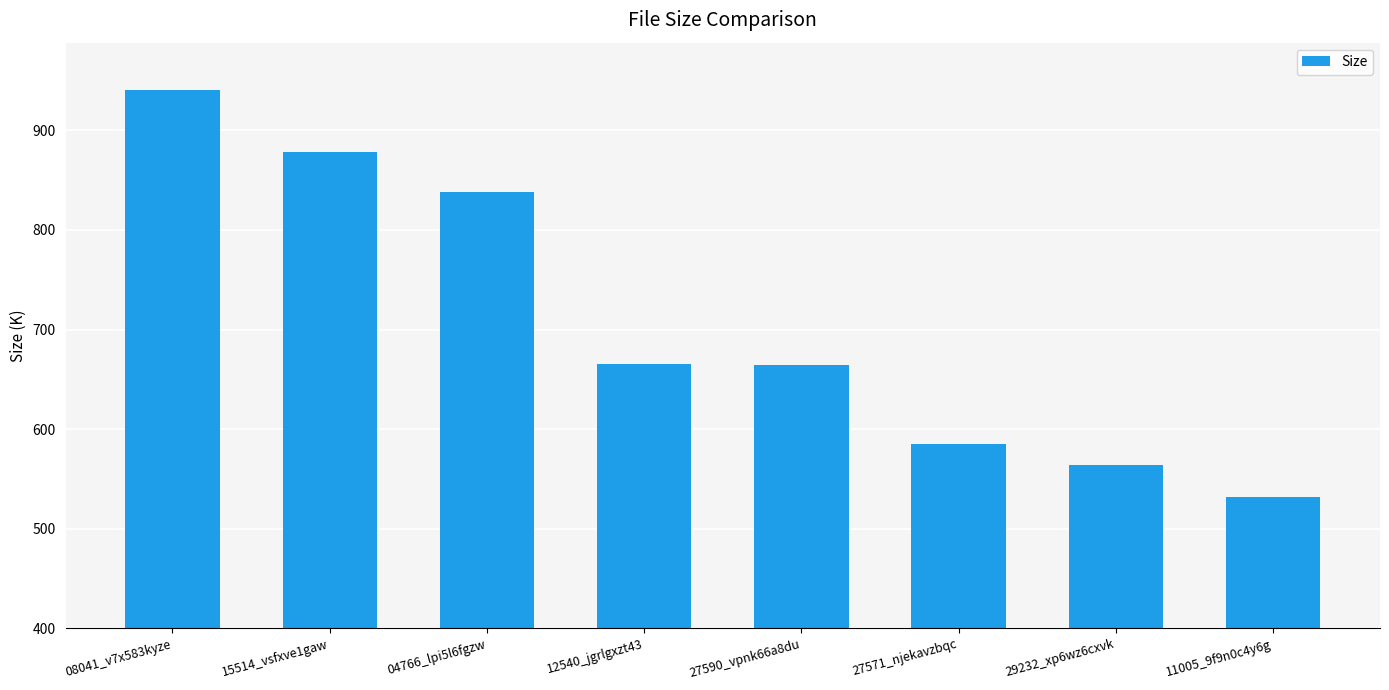

Does the chart contain stacked bars?

No